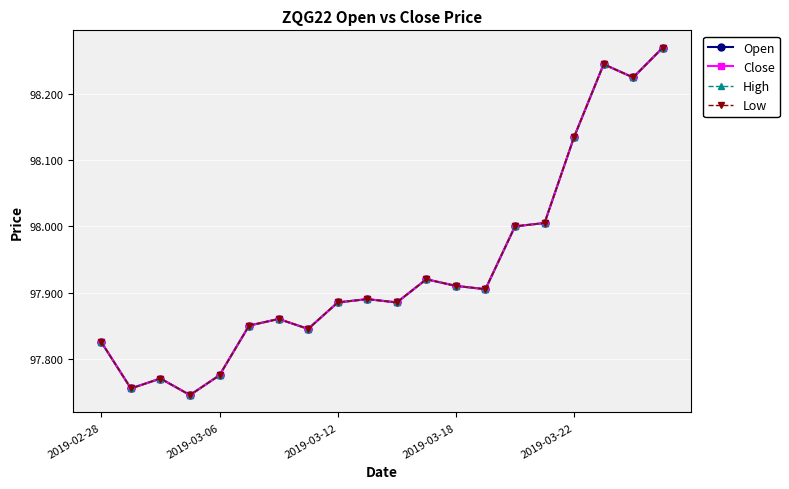

Is this an area chart (filled region under the line)?

No